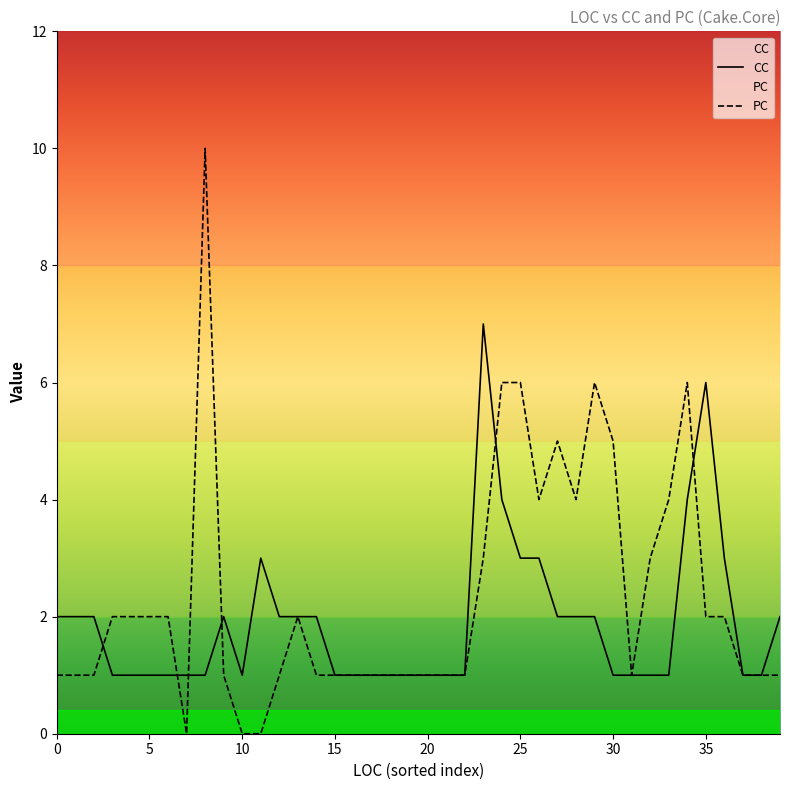

Which series ends up on top after the final intersection of CC and PC?

CC